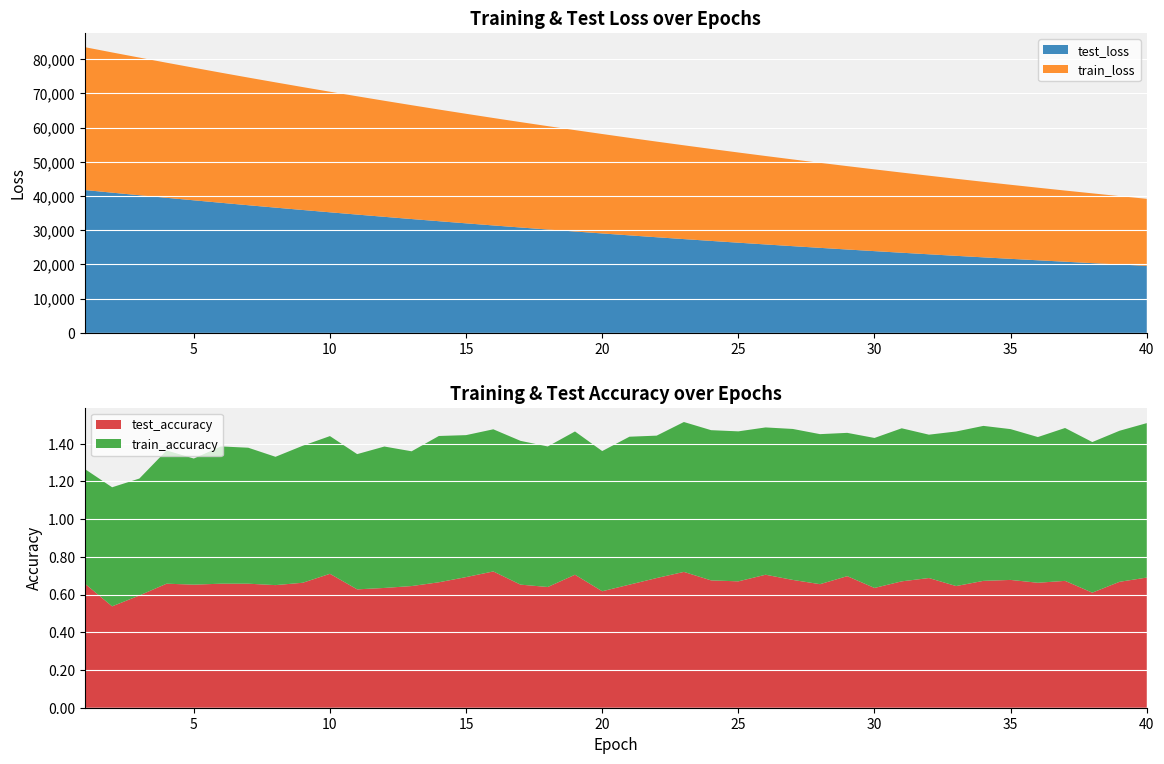

Reading left to right, transcribe all the data shown in this chart.

test_loss: 1=41764.7	2=40996.6	3=40245.2	4=39493.8	5=38761.8	6=38035.3	7=37323.2	8=36623.4	9=35933.2	10=35254.6	11=34588.4	12=33931.1	13=33286.0	14=32651.8	15=32029.5	16=31416.2	17=30814.5	18=30224.0	19=29642.8	20=29073.4	21=28512.5	22=27962.1	23=27421.3	24=26891.3	25=26370.0	26=25858.8	27=25356.1	28=24862.4	29=24378.7	30=23902.9	31=23436.1	32=22977.9	33=22527.6	34=22085.5	35=21651.8	36=21226.5	37=20808.2	38=20398.4	39=19995.4	40=19600.1
train_loss: 1=41766.3	2=40995.3	3=40243.3	4=39492.1	5=38760.9	6=38033.7	7=37321.2	8=36622.5	9=35930.8	10=35252.7	11=34585.9	12=33928.9	13=33284.4	14=32649.3	15=32026.8	16=31414.3	17=30812.4	18=30221.7	19=29641.0	20=29071.1	21=28510.5	22=27960.6	23=27419.9	24=26889.5	25=26368.3	26=25856.9	27=25354.3	28=24861.0	29=24377.1	30=23901.3	31=23434.2	32=22976.3	33=22525.8	34=22084.0	35=21650.4	36=21225.1	37=20806.7	38=20396.4	39=19993.8	40=19598.3
test_accuracy: 1=0.7	2=0.5	3=0.6	4=0.7	5=0.7	6=0.7	7=0.7	8=0.7	9=0.7	10=0.7	11=0.6	12=0.6	13=0.6	14=0.7	15=0.7	16=0.7	17=0.7	18=0.6	19=0.7	20=0.6	21=0.7	22=0.7	23=0.7	24=0.7	25=0.7	26=0.7	27=0.7	28=0.7	29=0.7	30=0.6	31=0.7	32=0.7	33=0.6	34=0.7	35=0.7	36=0.7	37=0.7	38=0.6	39=0.7	40=0.7
train_accuracy: 1=0.6	2=0.6	3=0.6	4=0.7	5=0.7	6=0.7	7=0.7	8=0.7	9=0.7	10=0.7	11=0.7	12=0.7	13=0.7	14=0.8	15=0.8	16=0.8	17=0.8	18=0.7	19=0.8	20=0.7	21=0.8	22=0.8	23=0.8	24=0.8	25=0.8	26=0.8	27=0.8	28=0.8	29=0.8	30=0.8	31=0.8	32=0.8	33=0.8	34=0.8	35=0.8	36=0.8	37=0.8	38=0.8	39=0.8	40=0.8